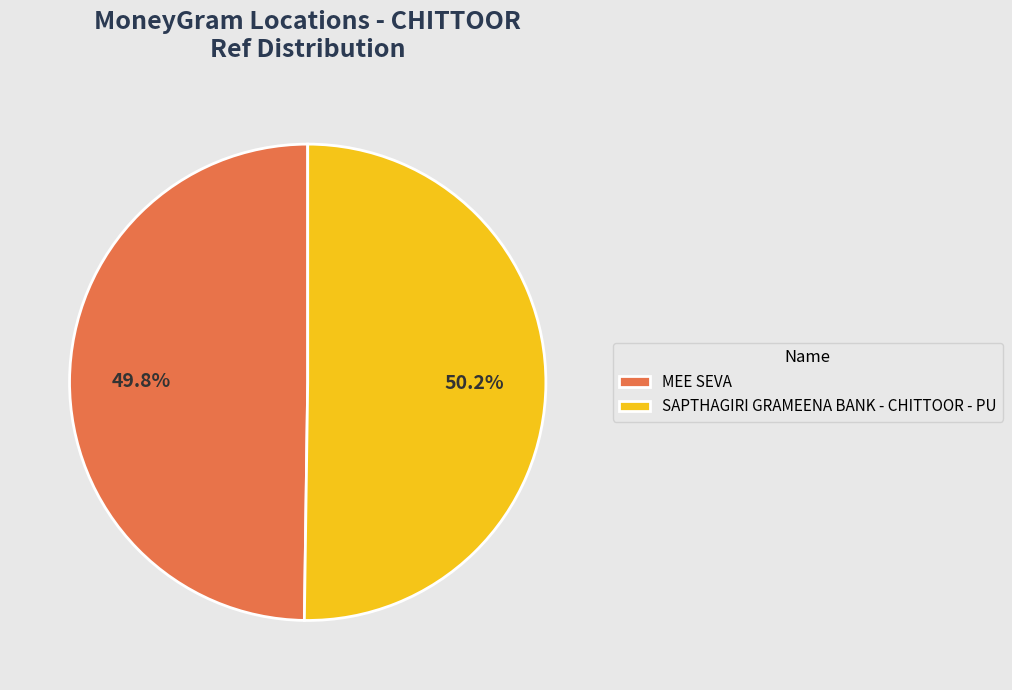

Approximately how many times larger is the value at SAPTHAGIRI GRAMEENA BANK - CHITTOOR - PU compared to MEE SEVA?

1.0